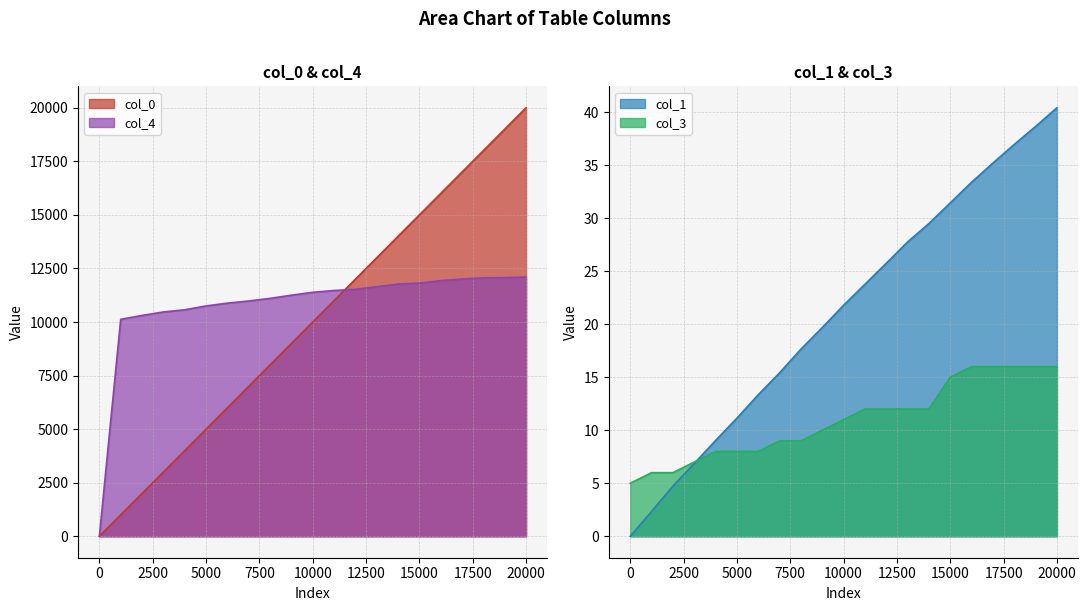

What is the value of the col_3 point at the 17th from the left?

16.0